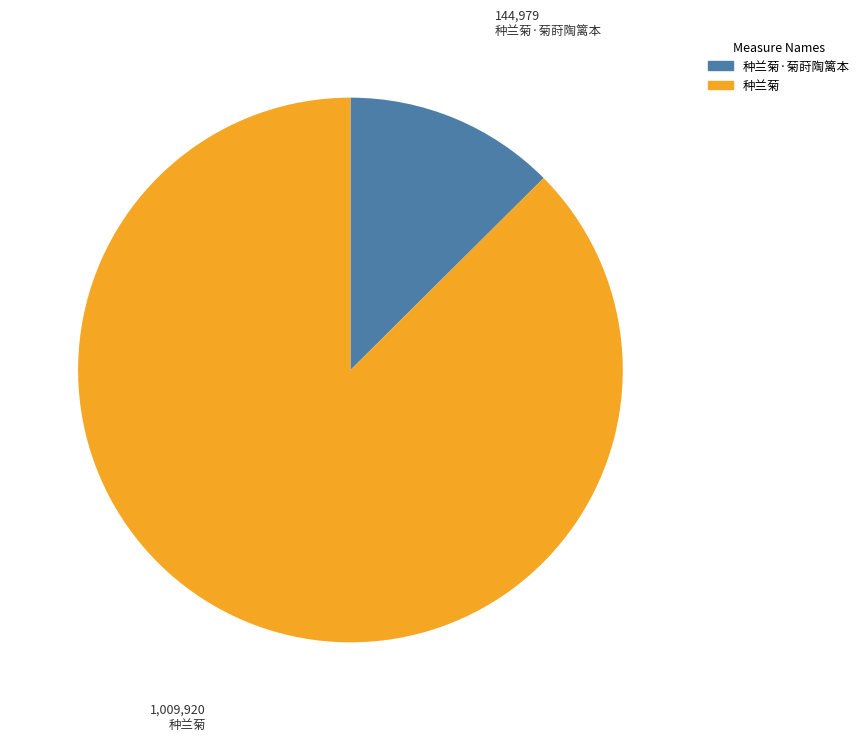

How many slices are in this pie chart?

2